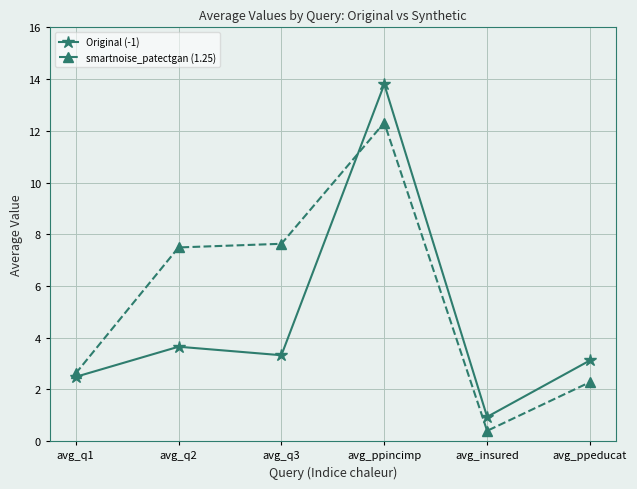

Reading left to right, transcribe all the data shown in this chart.

Original (-1): avg_q1=2.5	avg_q2=3.7	avg_q3=3.3	avg_ppincimp=13.8	avg_insured=0.9	avg_ppeducat=3.1
smartnoise_patectgan (1.25): avg_q1=2.6	avg_q2=7.5	avg_q3=7.6	avg_ppincimp=12.3	avg_insured=0.4	avg_ppeducat=2.3